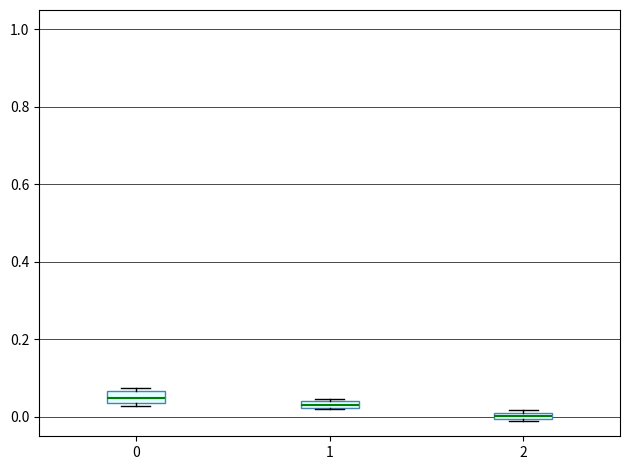

Which box's median line is the lowest?

2